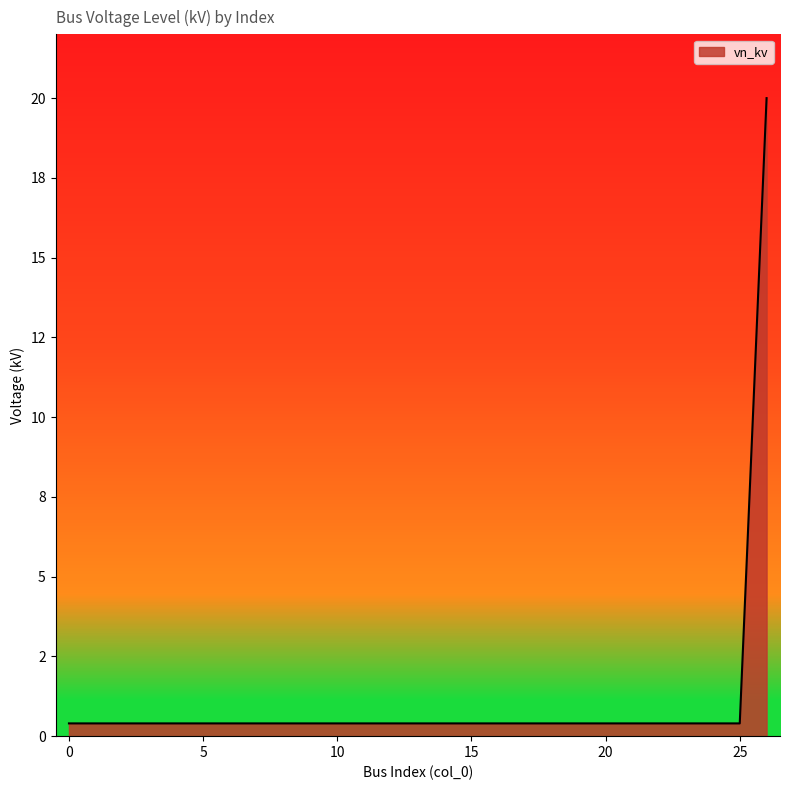

What is the smallest value displayed?

0.4